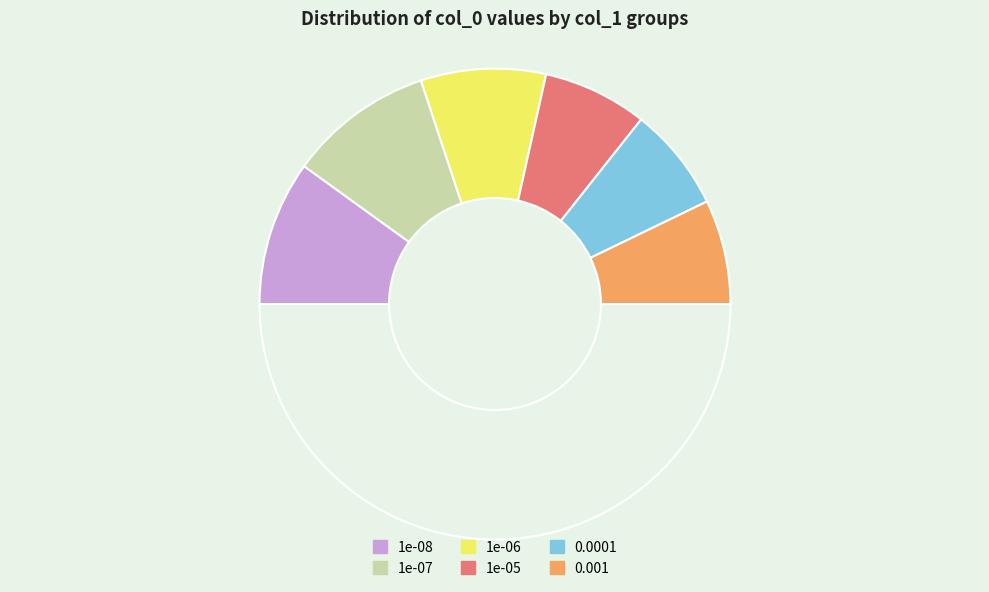

Count the number of slices in the pie.

7